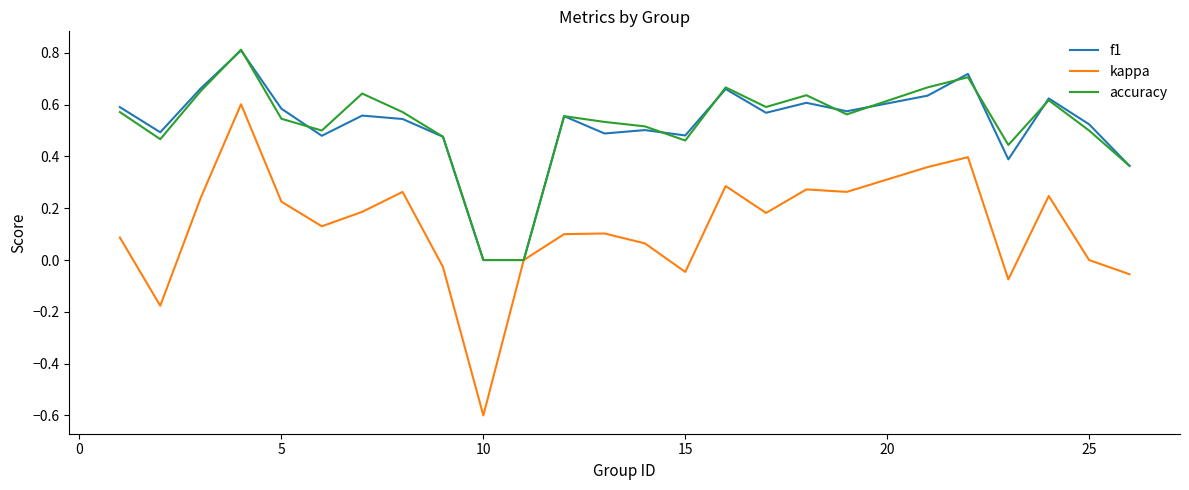

What is the maximum value for accuracy?

0.8